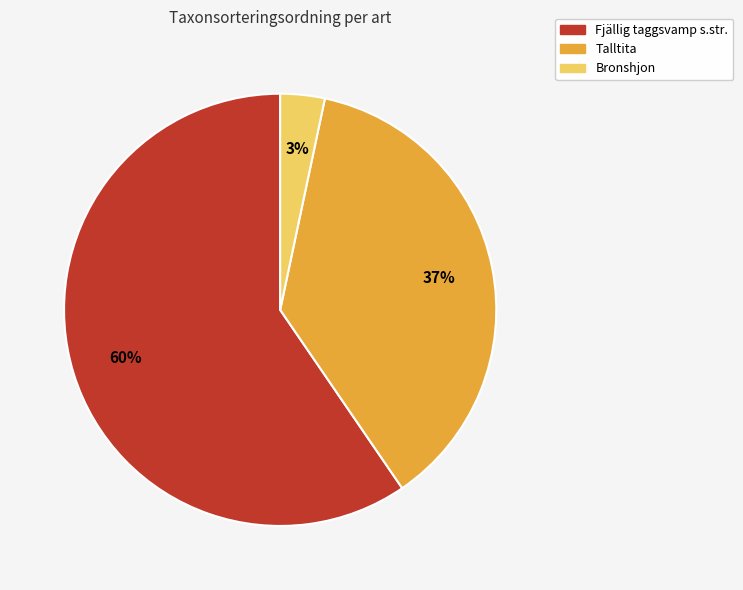

To the nearest percent, what portion does Bronshjon represent?

3%